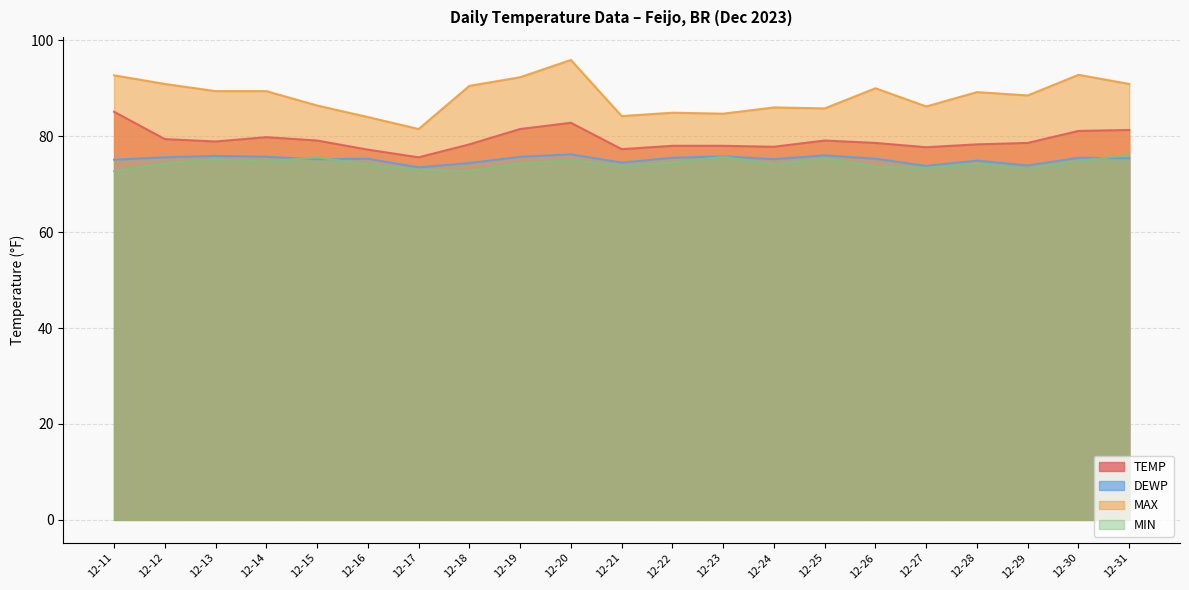

Is the value of DEWP at 12-24 greater than the value of TEMP at 12-28?

No